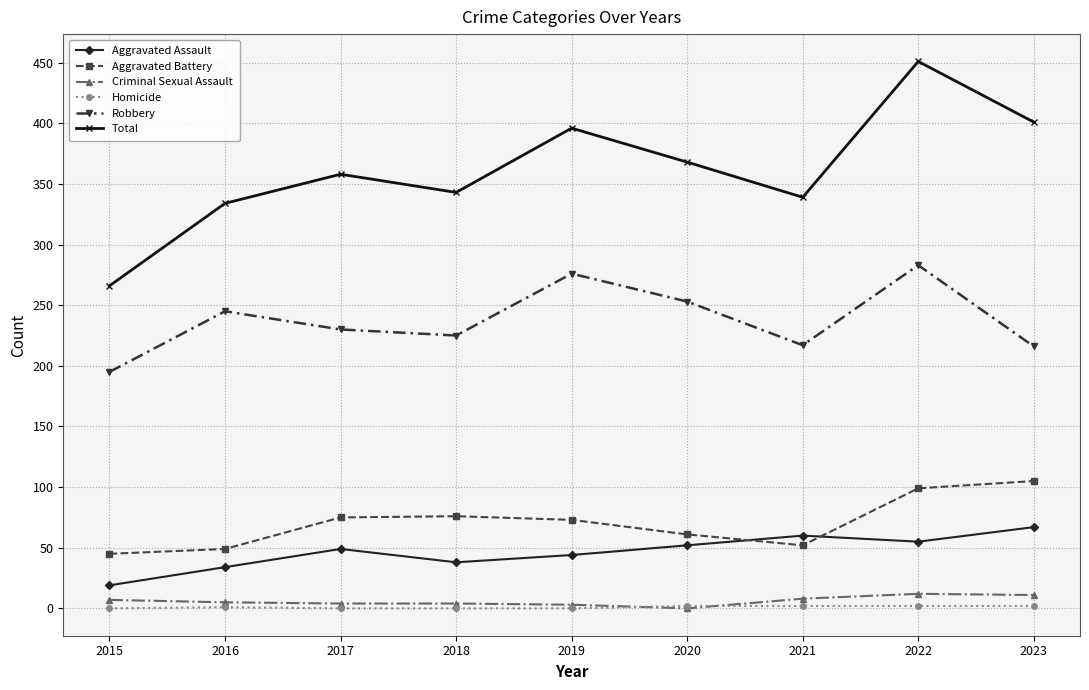

How many lines are shown in the chart?

6